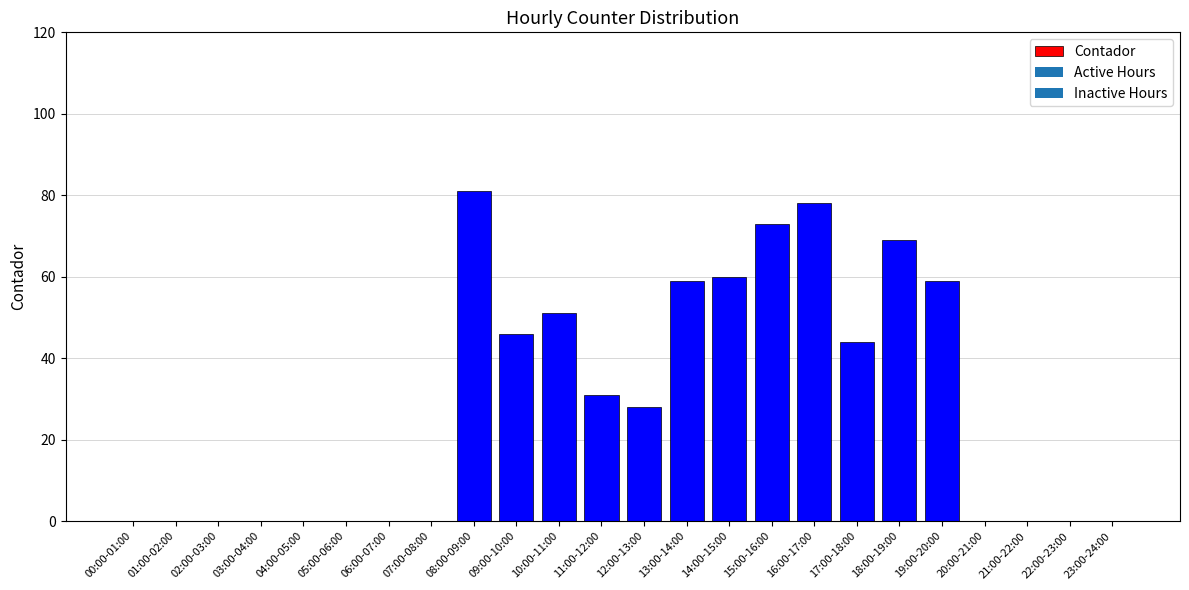

What is the difference between the values at 23:00-24:00 and 17:00-18:00?

44